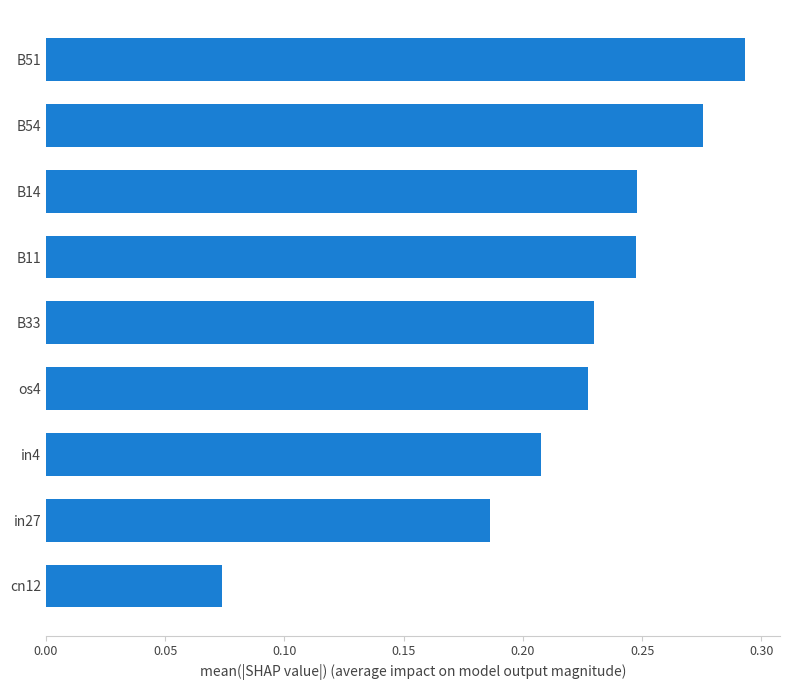

Does the chart contain any negative values?

No